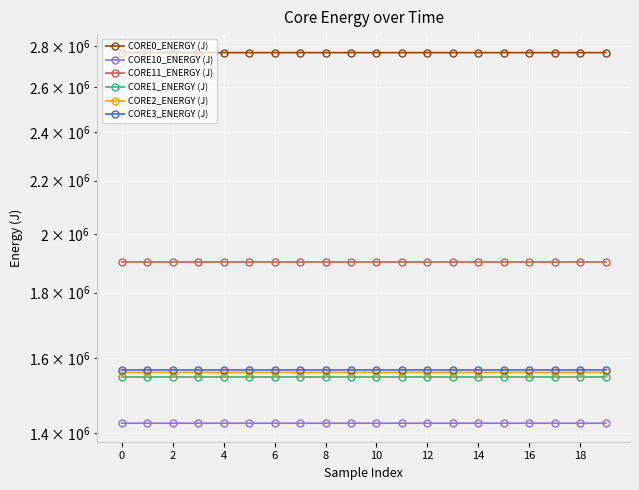

Rank the series by their maximum value, from highest to lowest.

CORE0_ENERGY (J), CORE11_ENERGY (J), CORE3_ENERGY (J), CORE2_ENERGY (J), CORE1_ENERGY (J), CORE10_ENERGY (J)